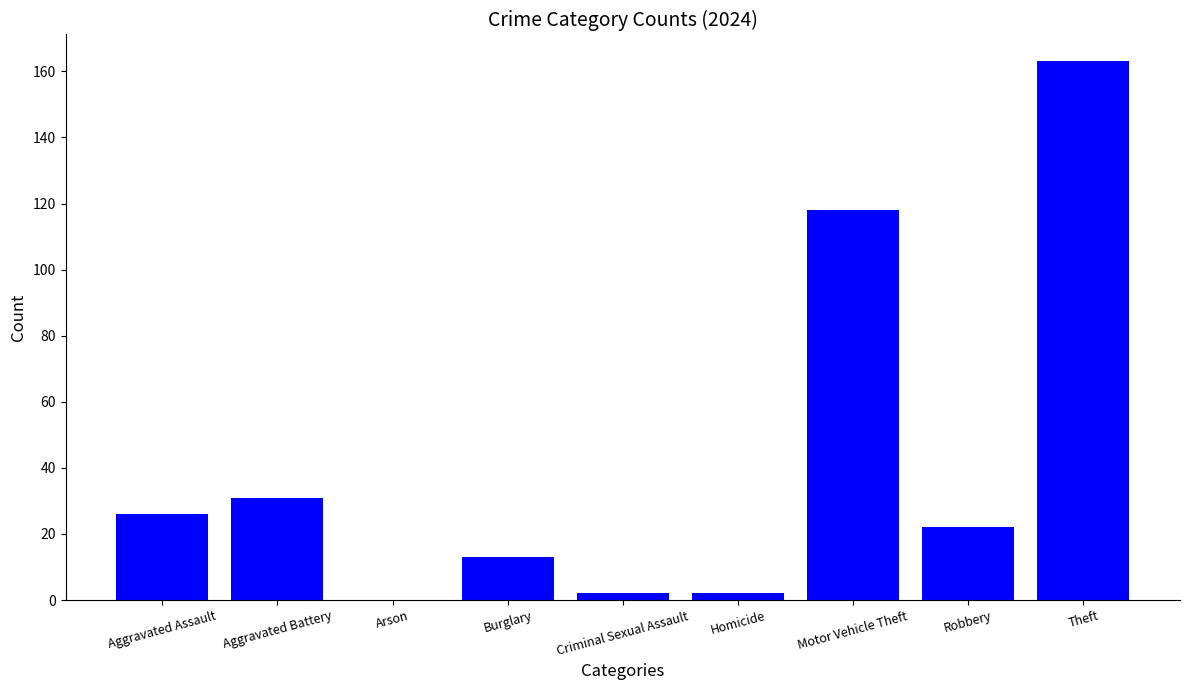

Approximately how many times larger is the value at Aggravated Assault compared to Aggravated Battery?

0.8